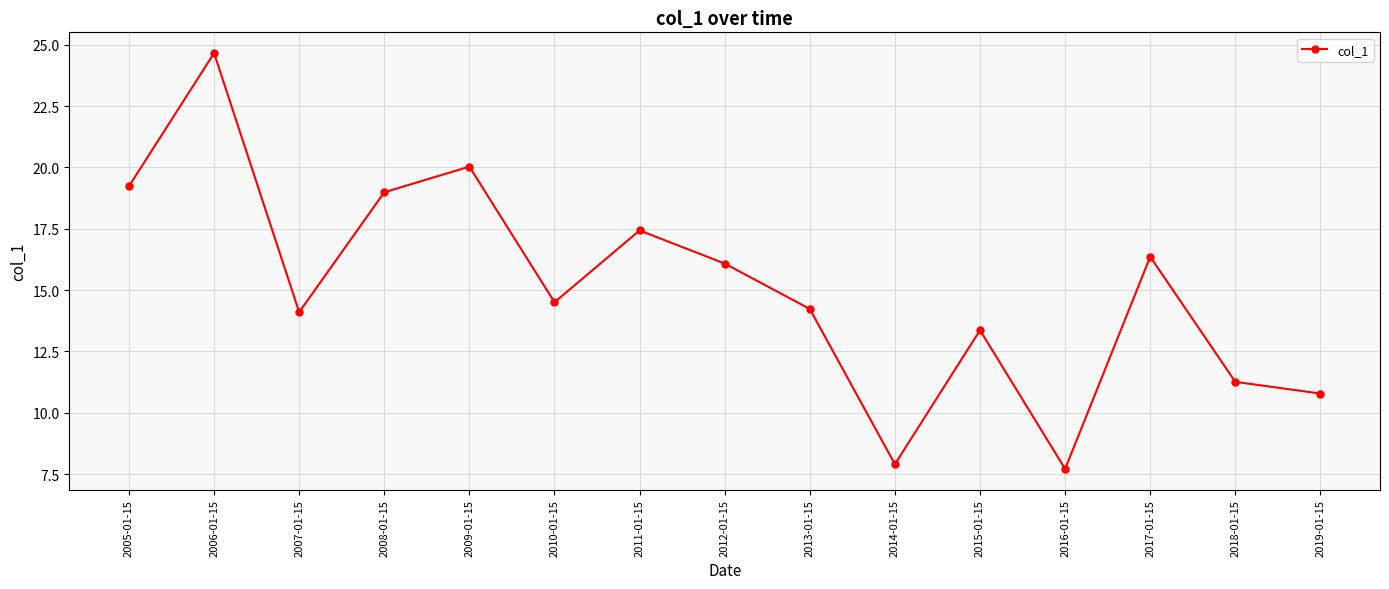

What is the difference between the maximum and minimum values?

16.9